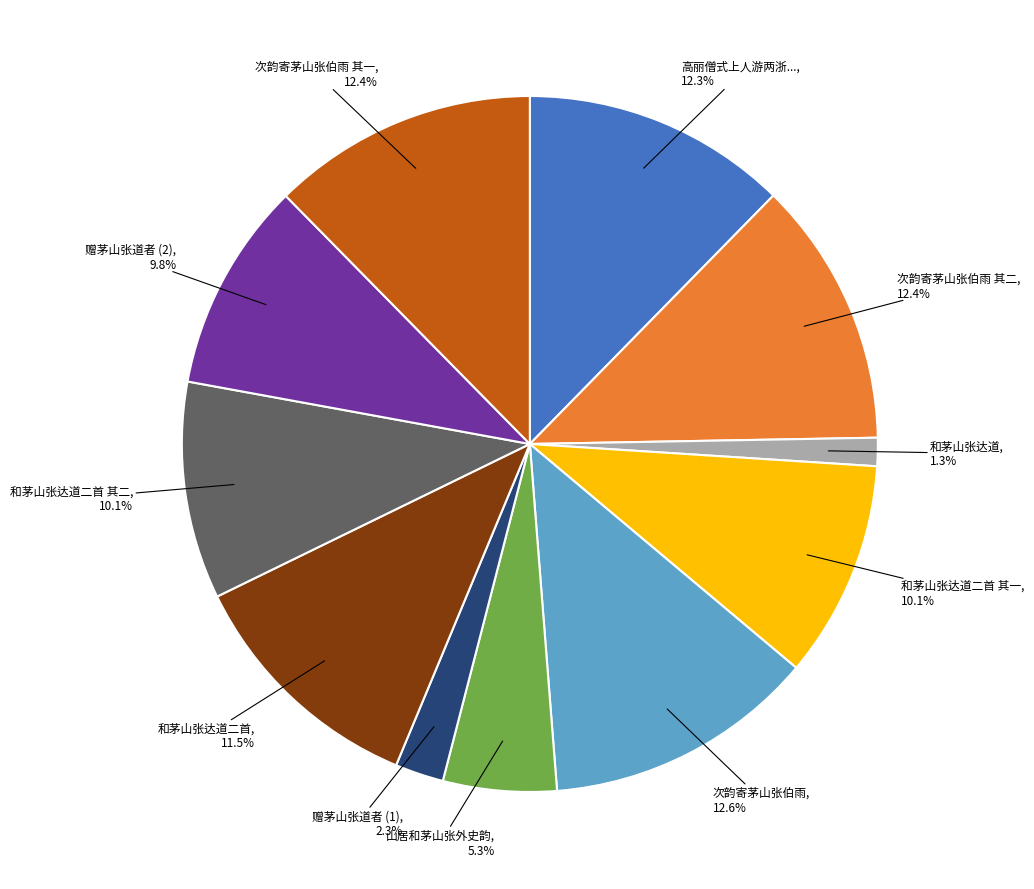

Is there any slice that represents more than half of the pie?

No